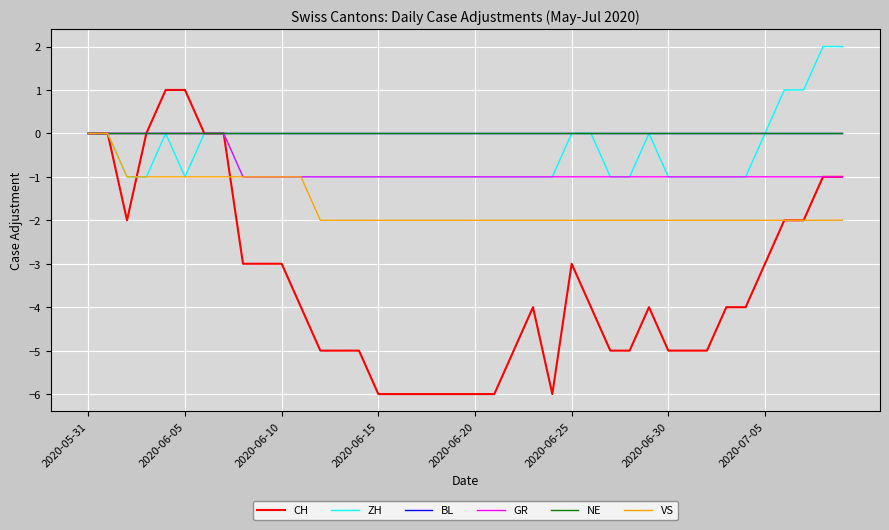

Does the chart have visible grid lines?

Yes